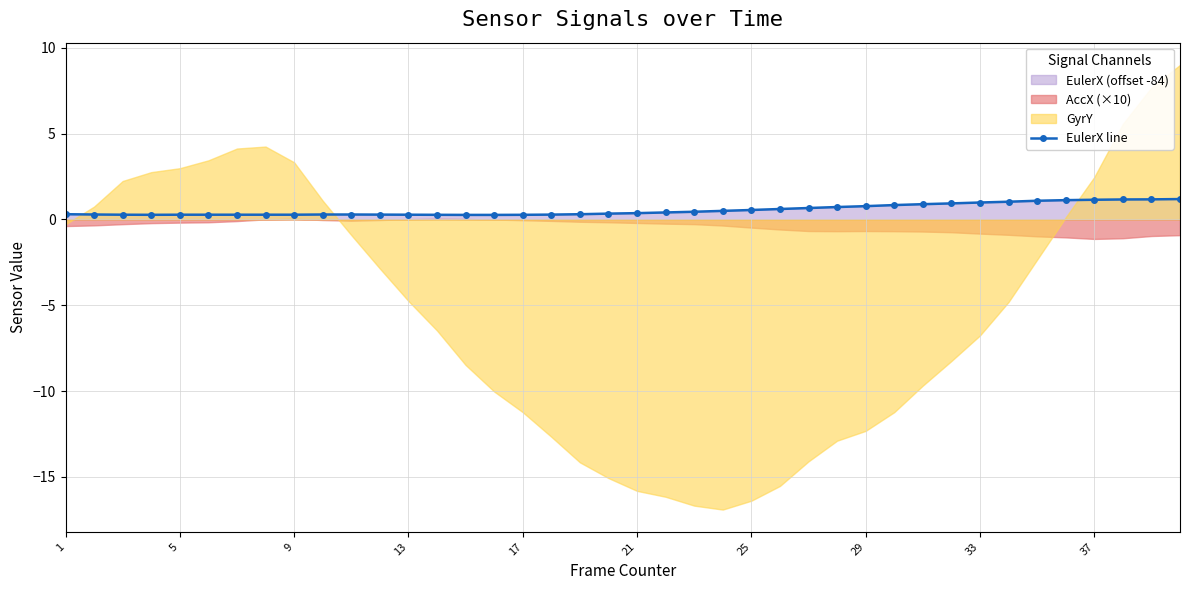

At which label is the value closest to 0?

14